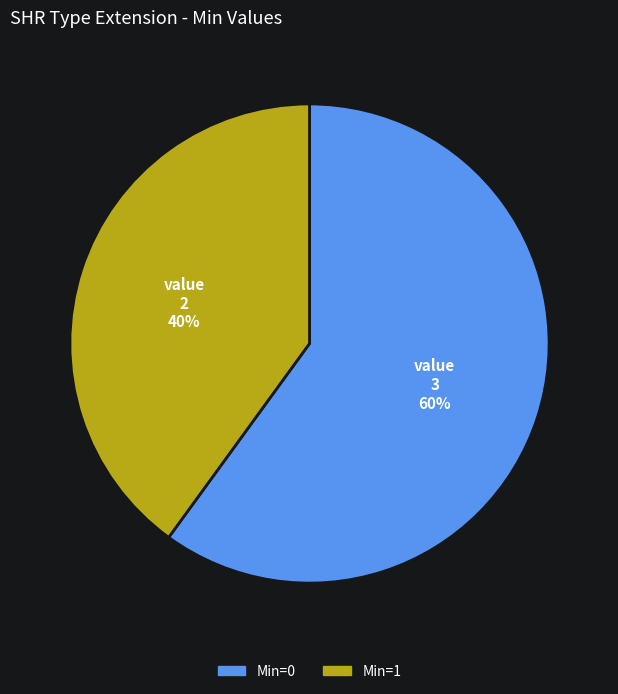

Does any single category account for the majority?

Yes